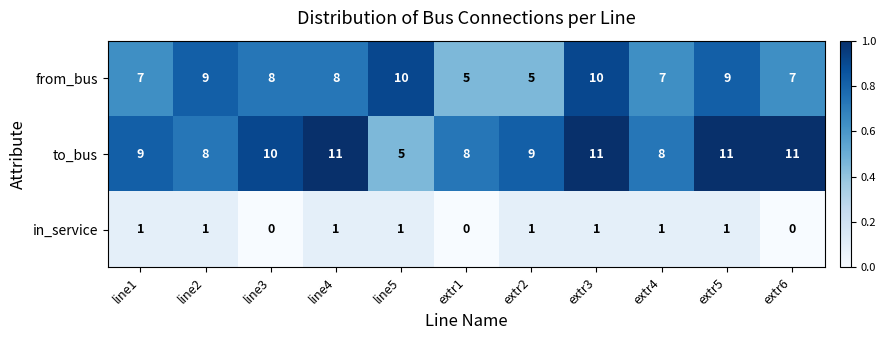

Count the number of categories in the chart.

11